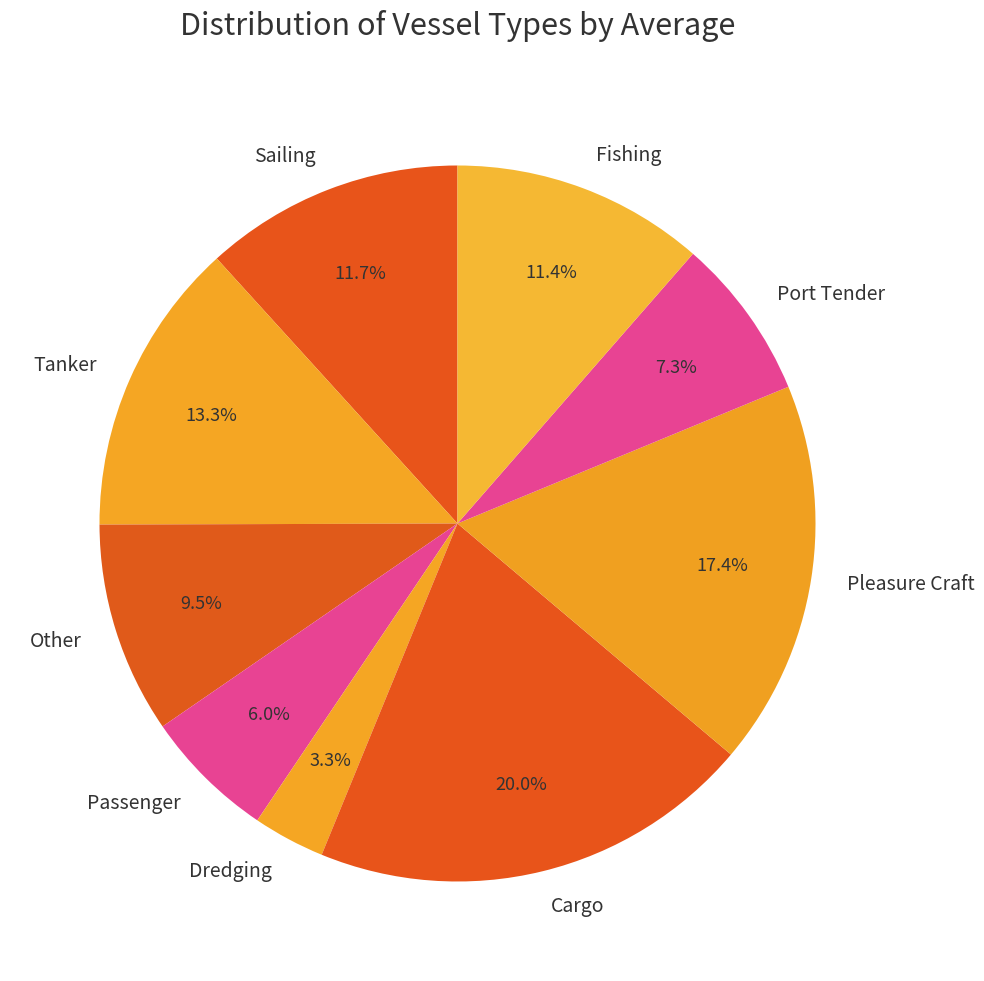

Is there any slice that represents more than half of the pie?

No